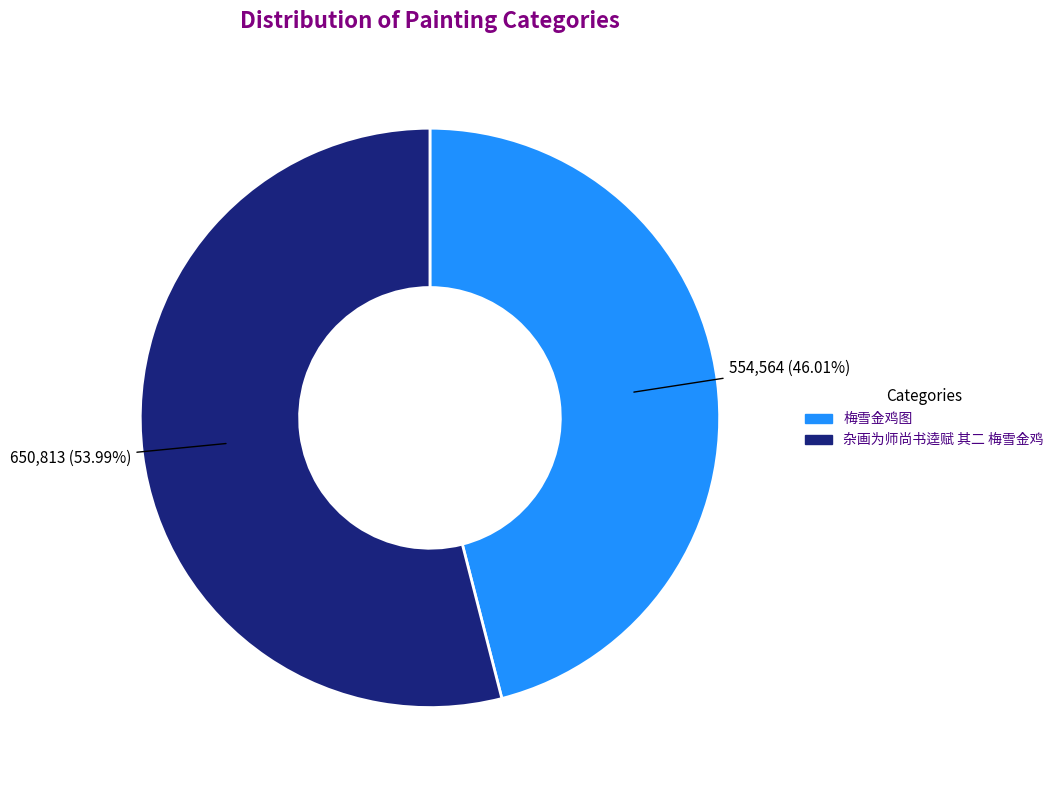

To the nearest percent, what is the combined percentage of 梅雪金鸡图 and 杂画为师尚书逵赋 其二 梅雪金鸡?

100%